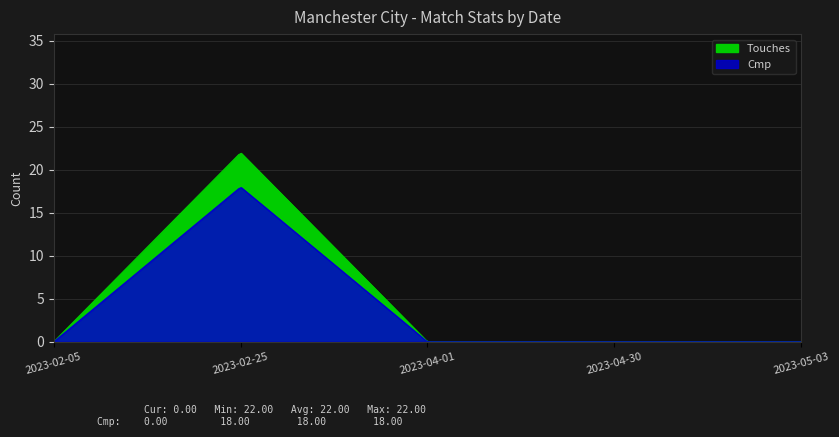

Between 2023-02-25 and 2023-05-03, which series saw the biggest shift?

Touches